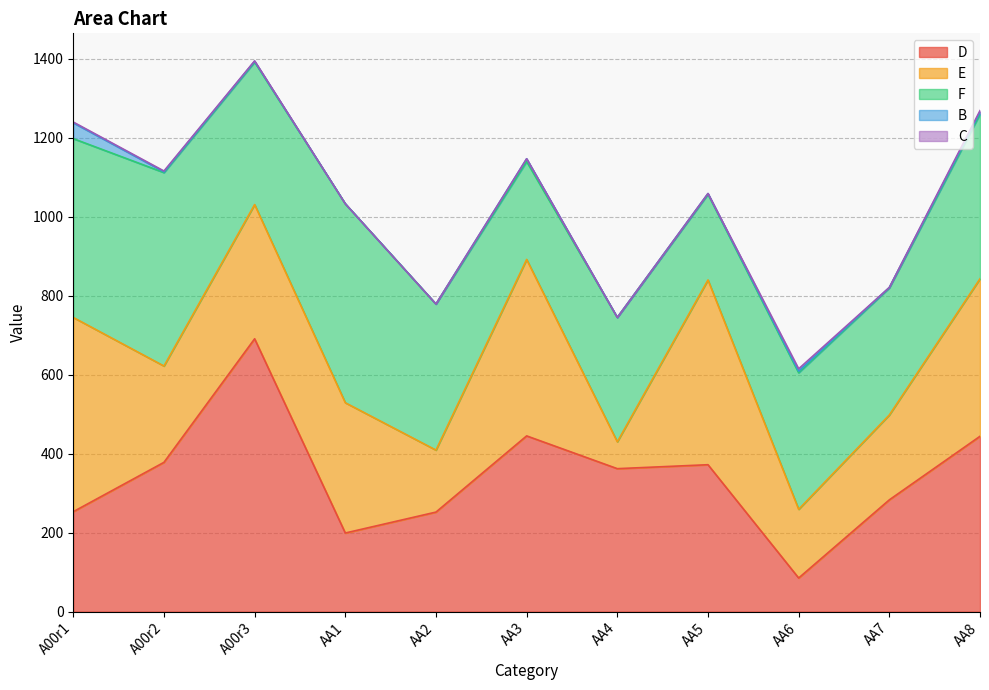

What is the sum of the E values at AA6 and AA8?

573